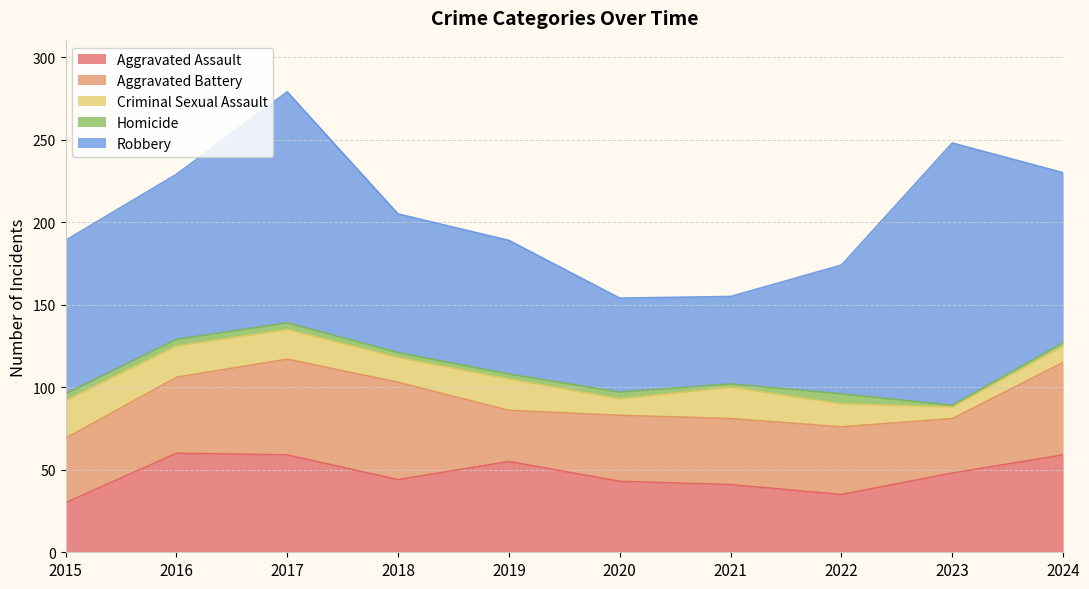

What is the minimum value shown in the chart?

1